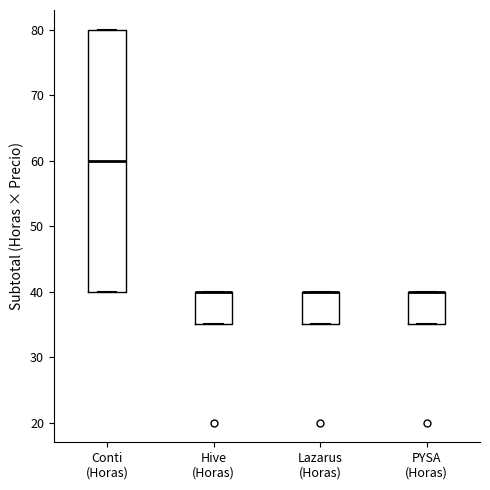

Which box is the tallest, from its lower edge to its upper edge?

Conti (Horas)